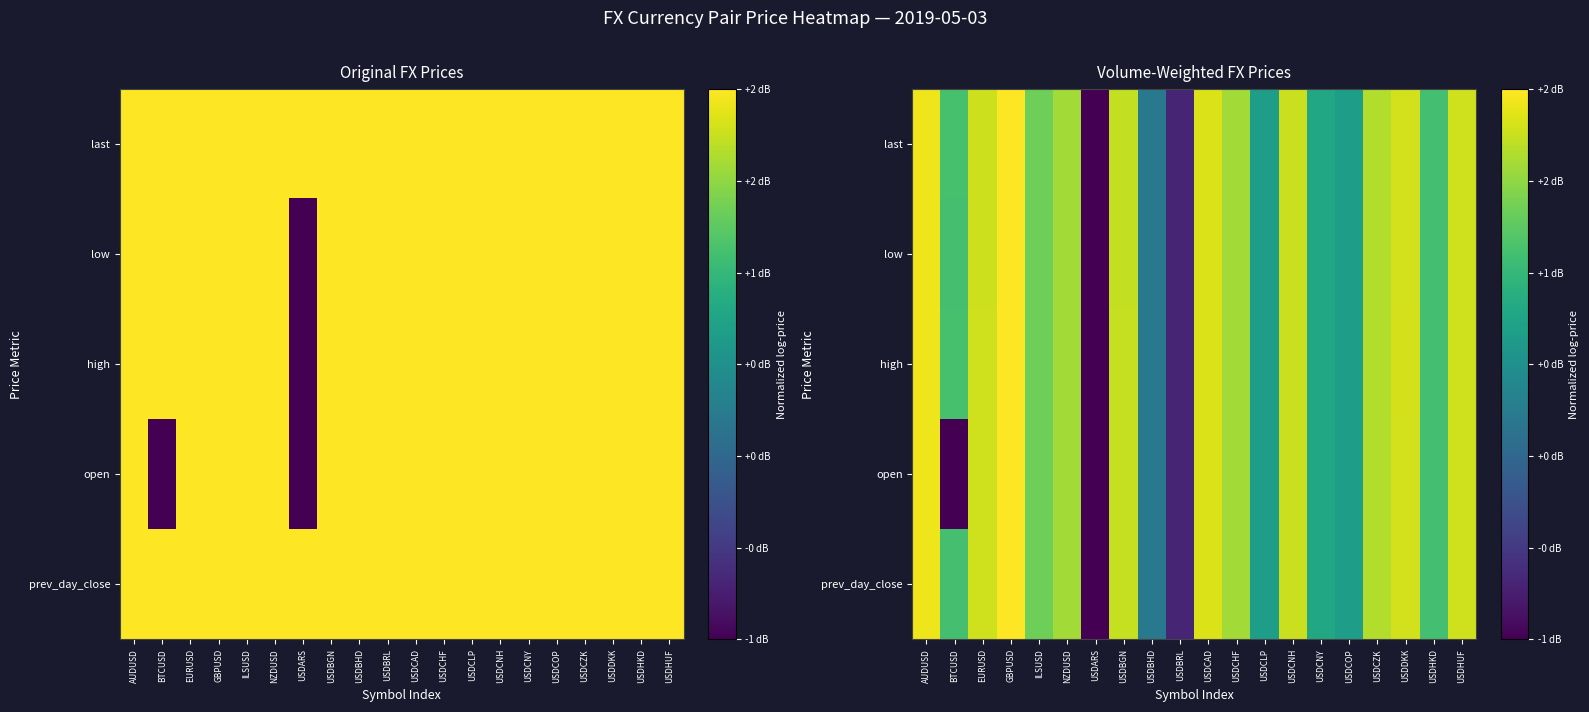

Between USDARS and USDHKD, which series saw the biggest shift?

high